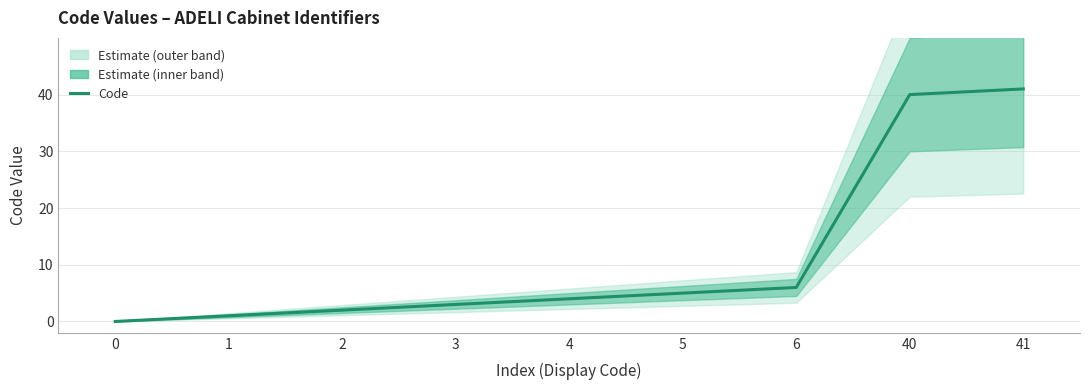

Reading left to right, transcribe all the data shown in this chart.

0=0	1=1	2=2	3=3	4=4	5=5	6=6	40=40	41=41